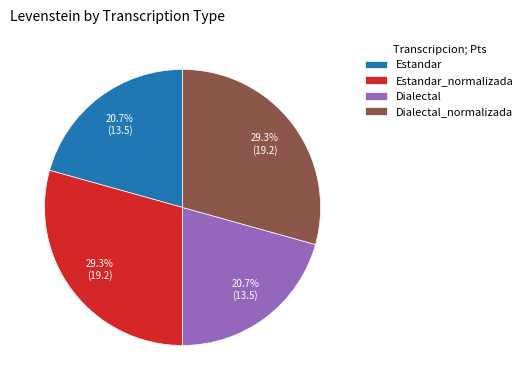

Does Estandar_normalizada account for over 50% of the chart?

No